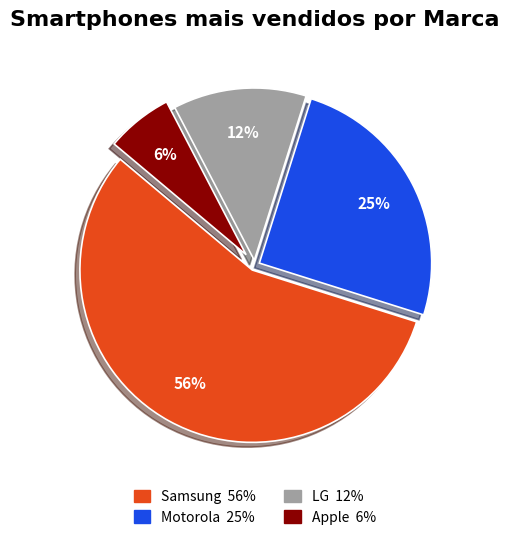

Is the sum of Motorola and LG greater than half?

No